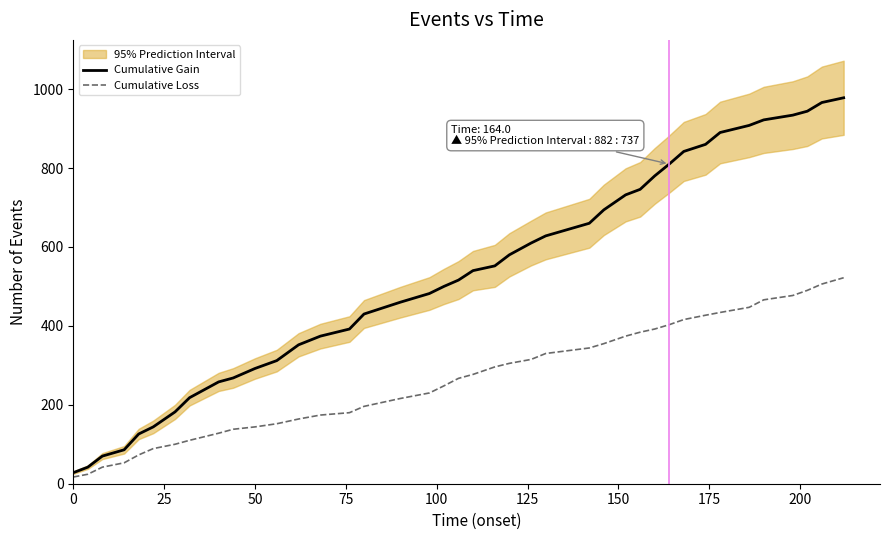

What is the minimum value for Cumulative Gain?

28